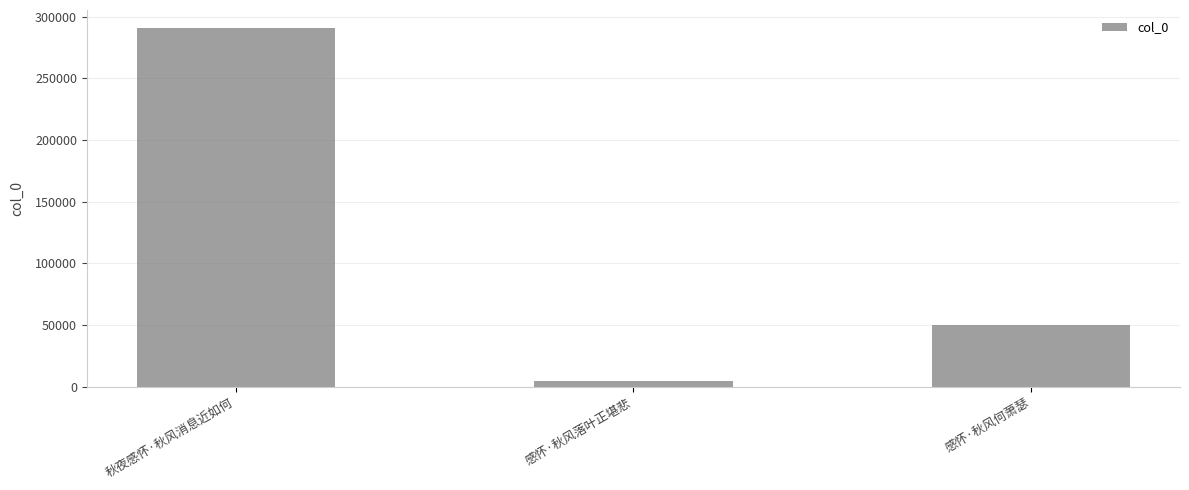

Between 感怀·秋风落叶正堪悲 and 感怀·秋风何萧瑟, which is larger?

感怀·秋风何萧瑟